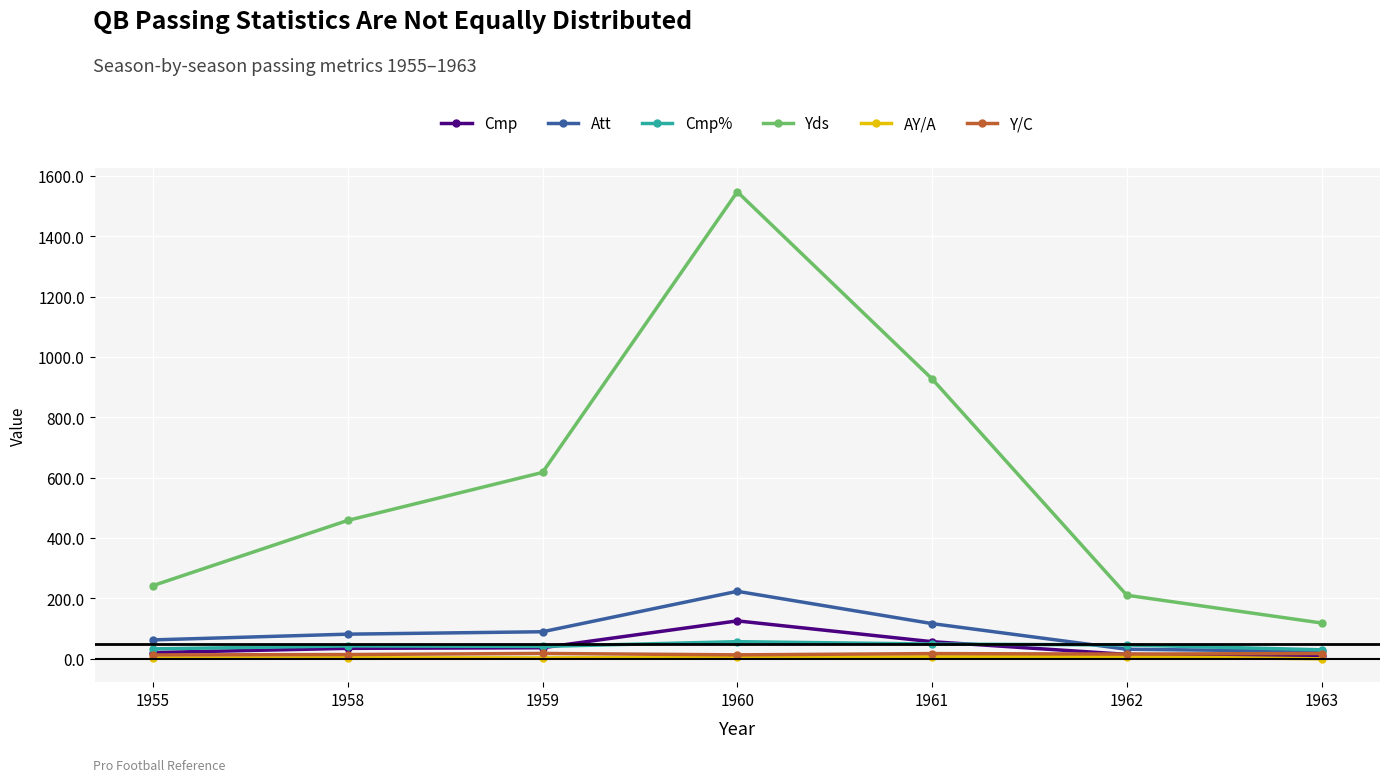

Which series has the widest spread of values?

Yds